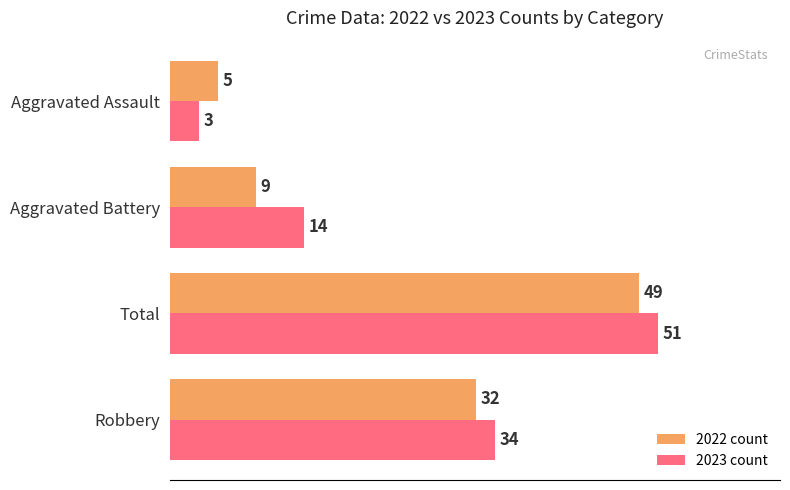

Between Robbery and Aggravated Battery, which series saw the biggest shift?

2022 count